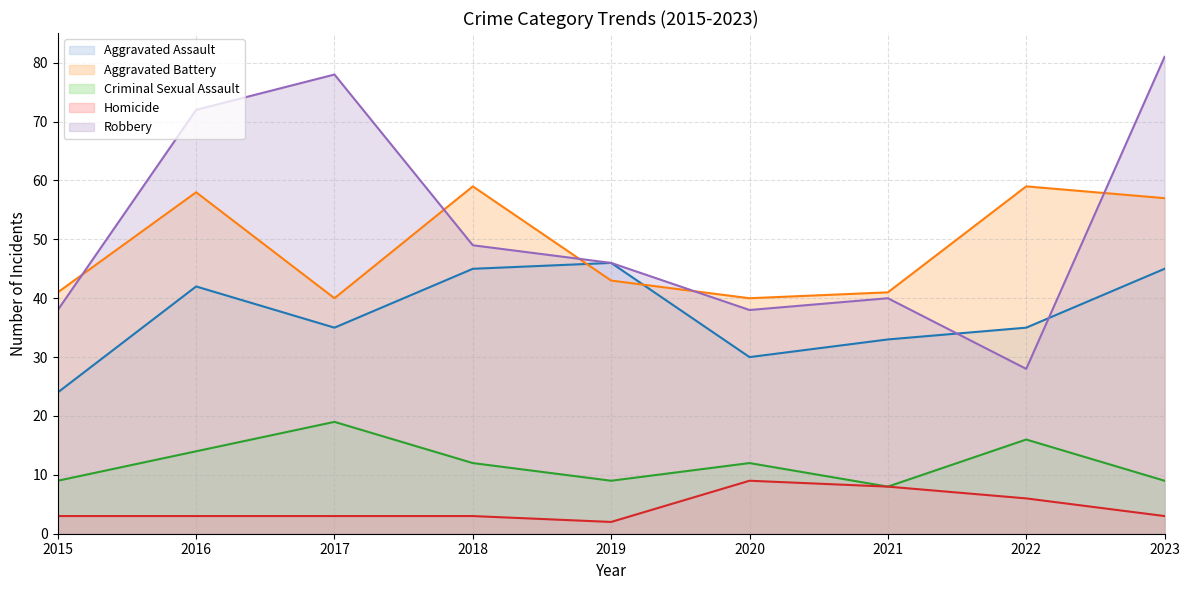

How many lines are shown in the chart?

5